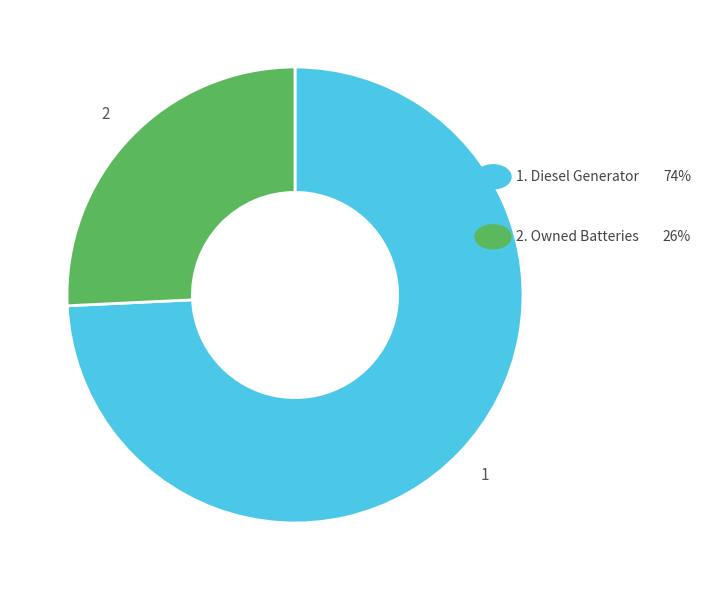

Is there a majority slice in this chart?

Yes